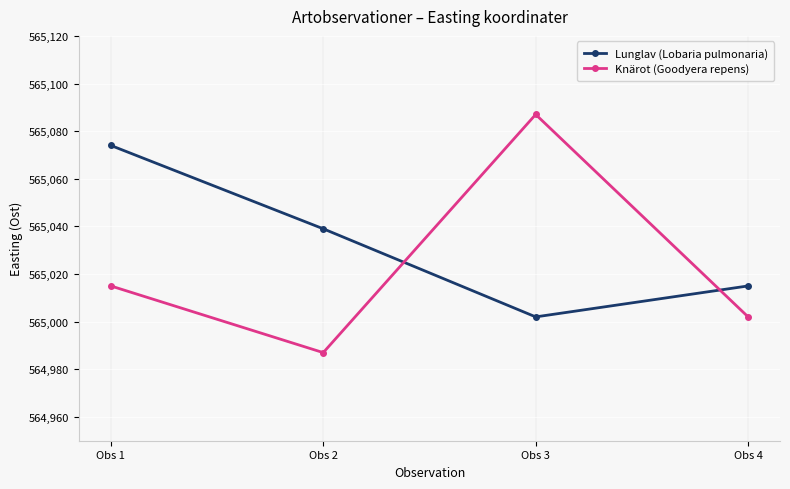

After their last crossing, which series has the higher values: Knärot (Goodyera repens) or Lunglav (Lobaria pulmonaria)?

Lunglav (Lobaria pulmonaria)